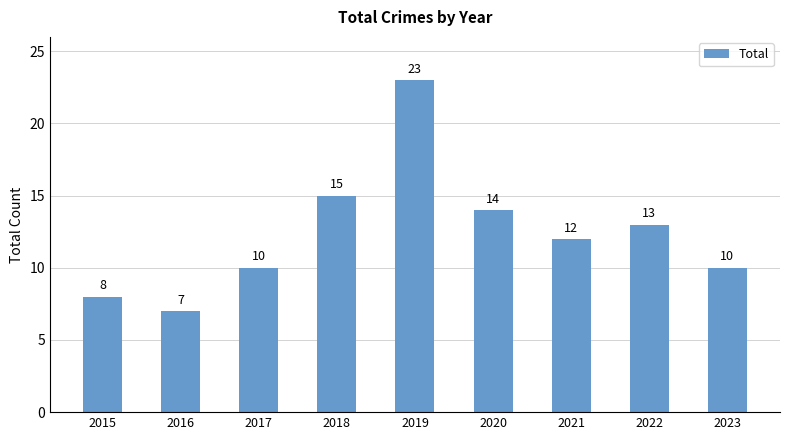

What is the difference between the maximum and minimum values?

16